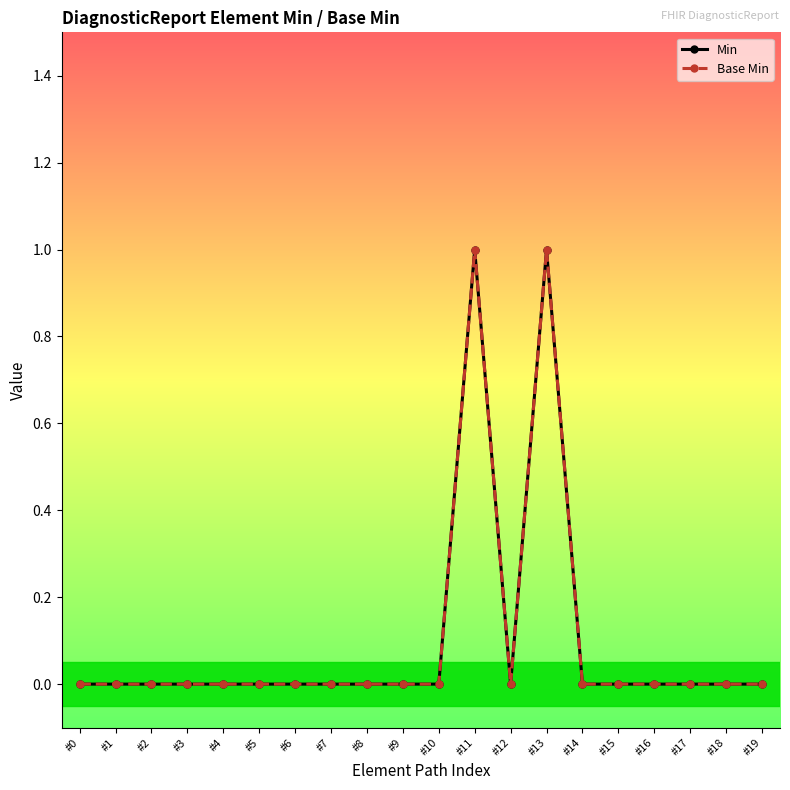

Does the chart have visible grid lines?

No